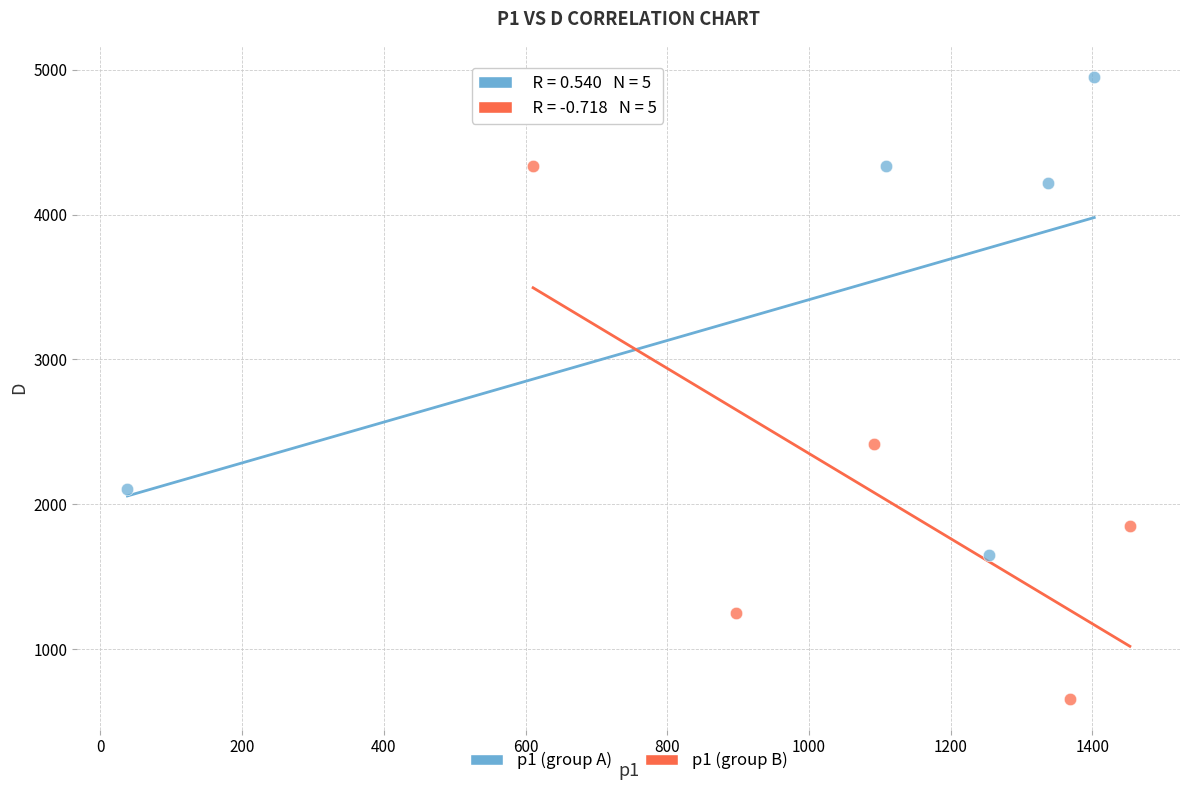

Which series reaches the maximum Y coordinate?

p1 (group A)